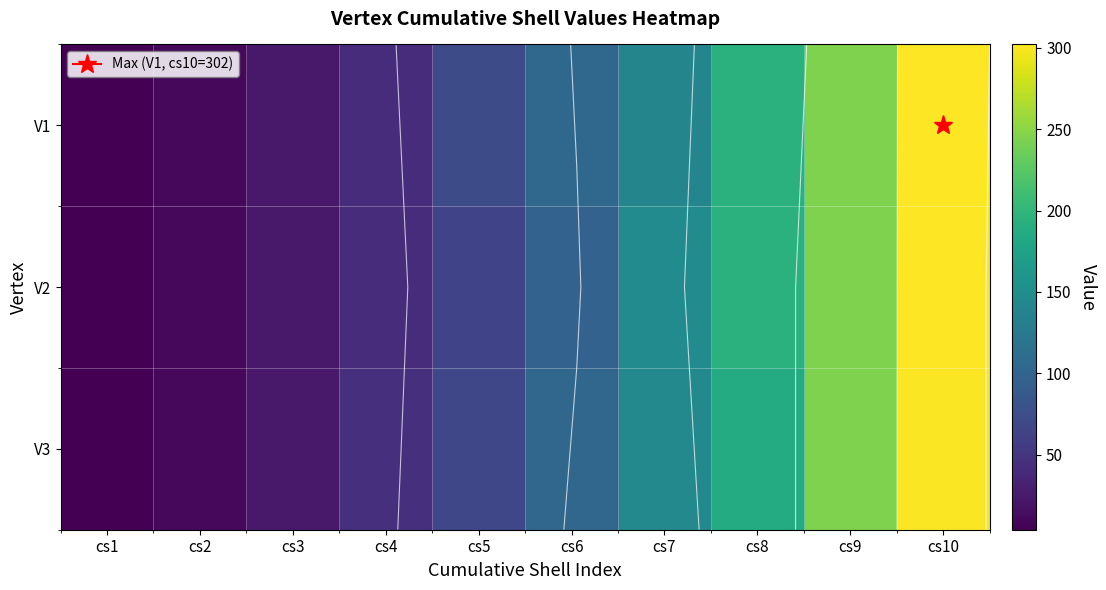

Which has a higher value, cs2 or cs6?

cs6